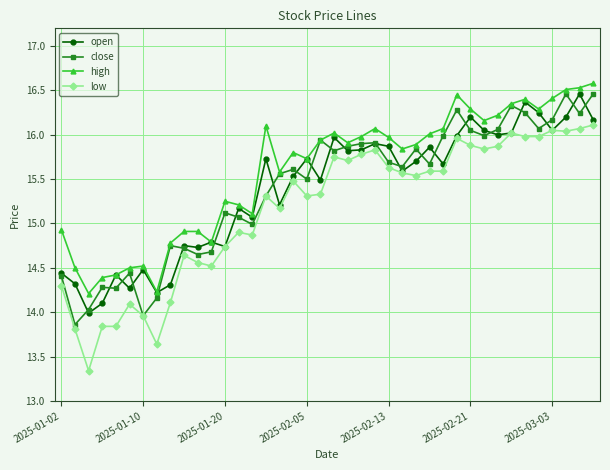

What is the lowest value of the open series?

14.0